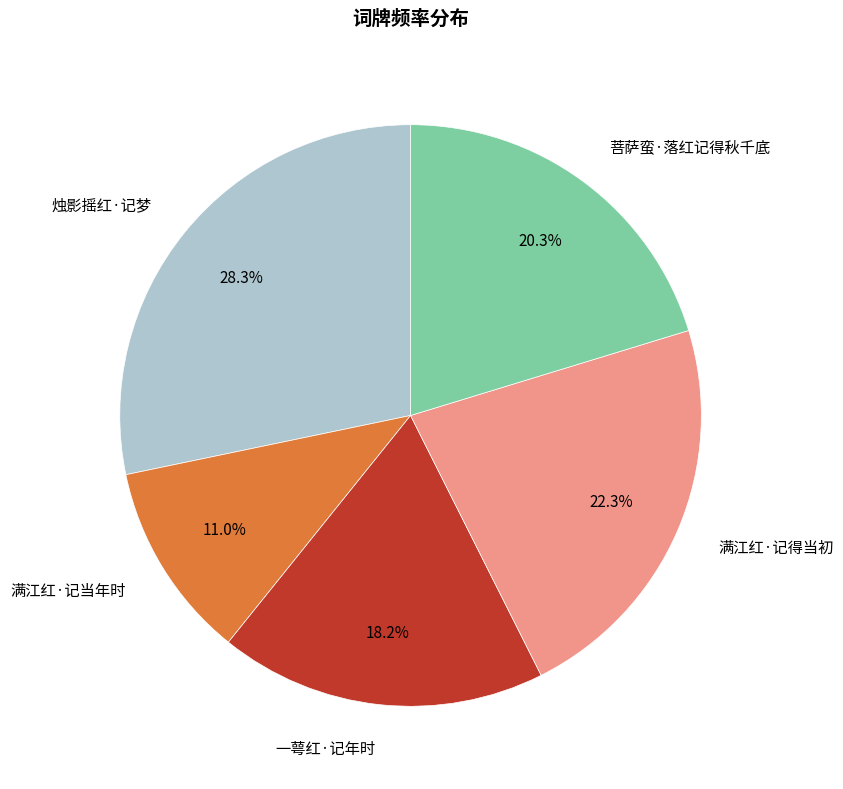

Which slice is the smallest?

满江红·记当年时